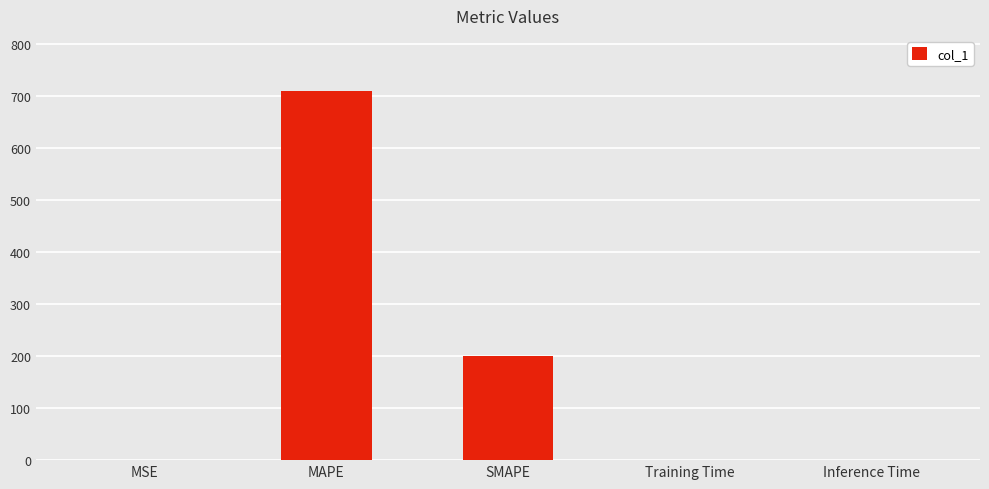

What is the ratio of the value at SMAPE to the value at MAPE?

0.3